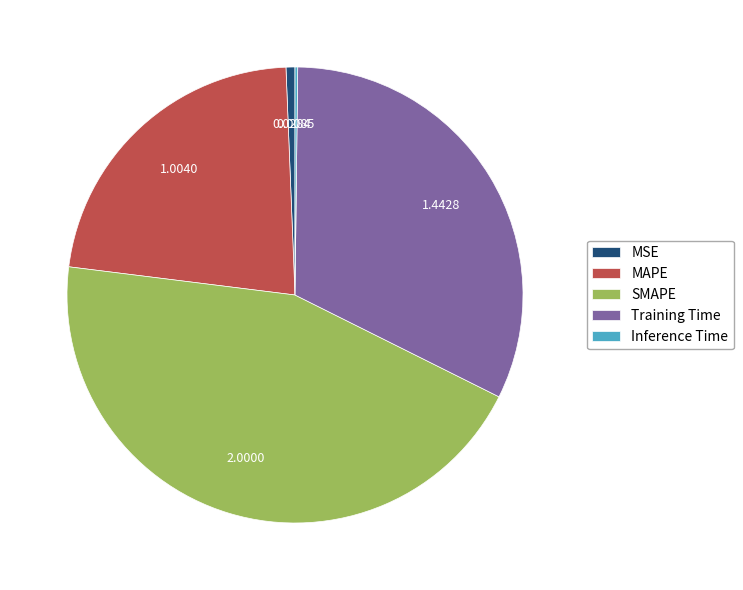

True or false: MSE accounts for 8% of the total.

False